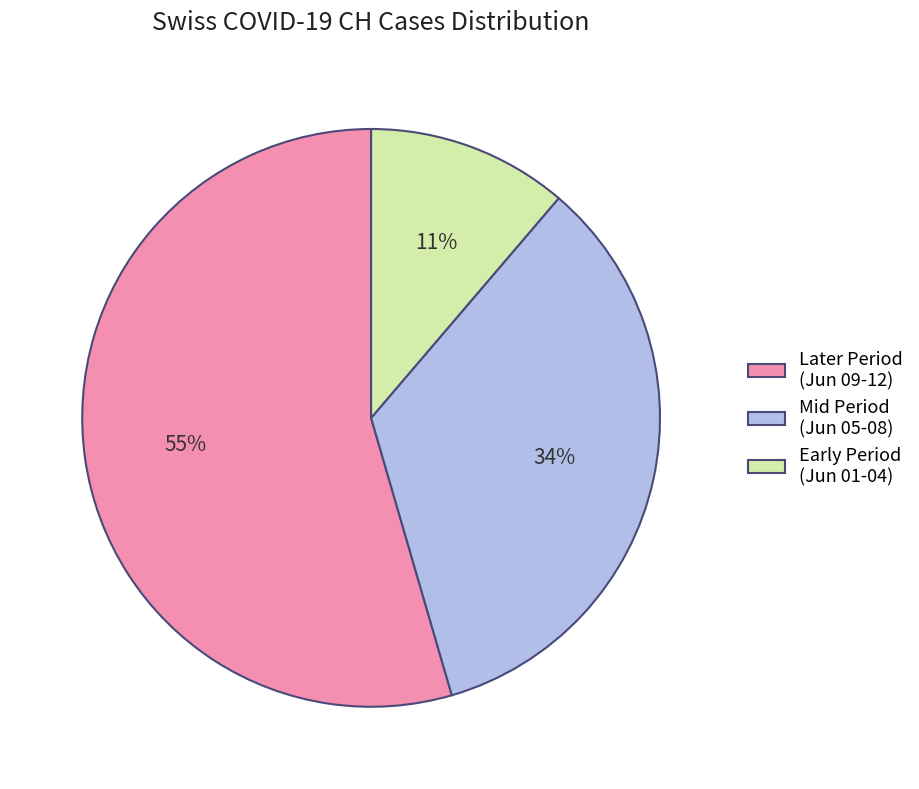

How many slices are in this pie chart?

3